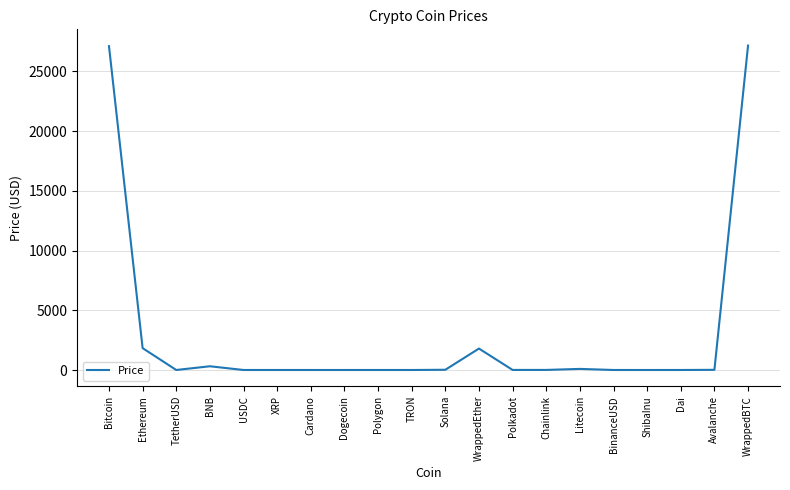

Where is the first local minimum?

TetherUSD